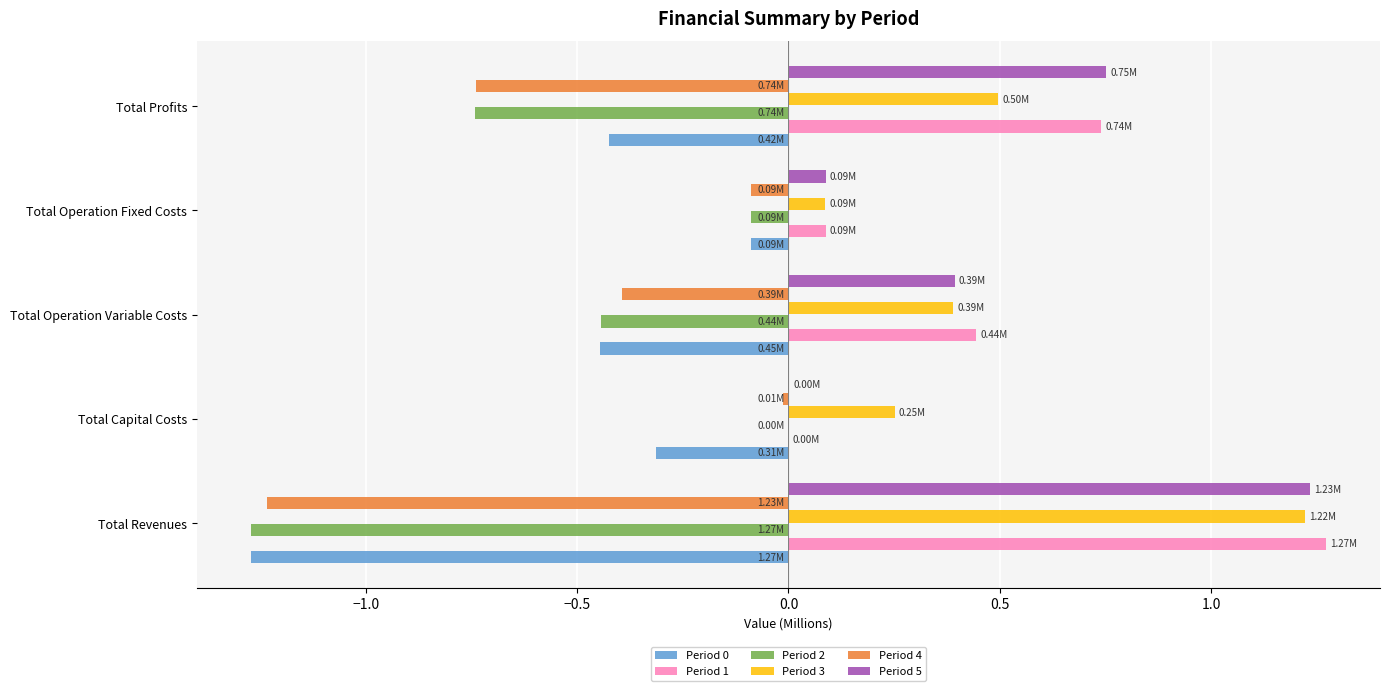

Which category has the highest value in the Period 0 series?

Total Operation Fixed Costs